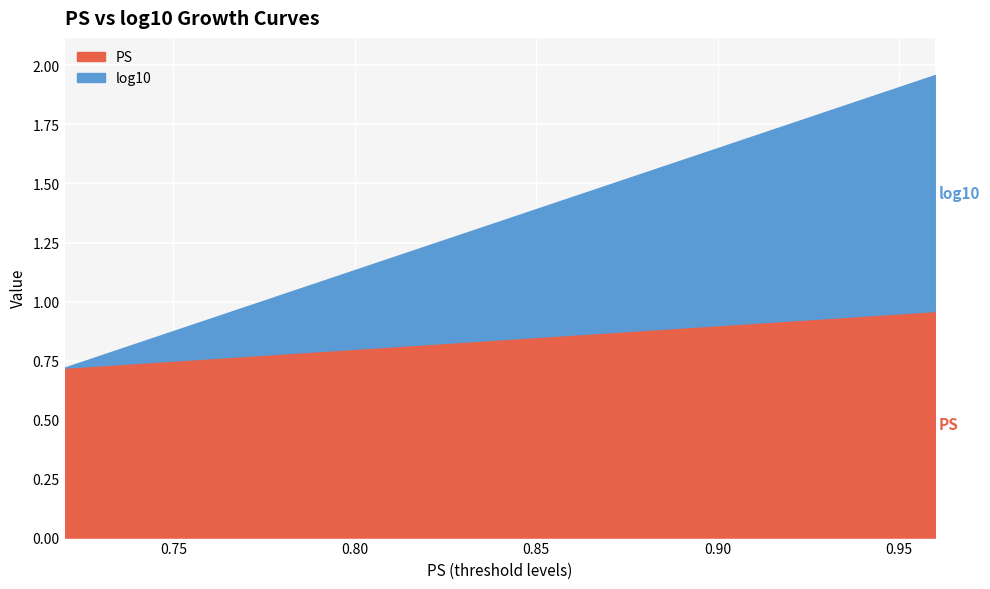

What is the sum of all log10 values?

7.9